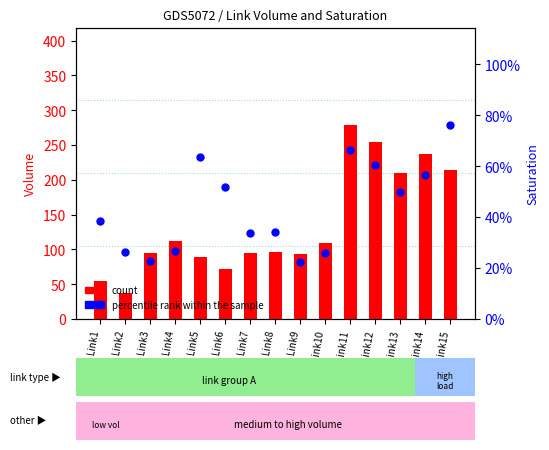

Which series has the largest Y range (max minus min)?

count